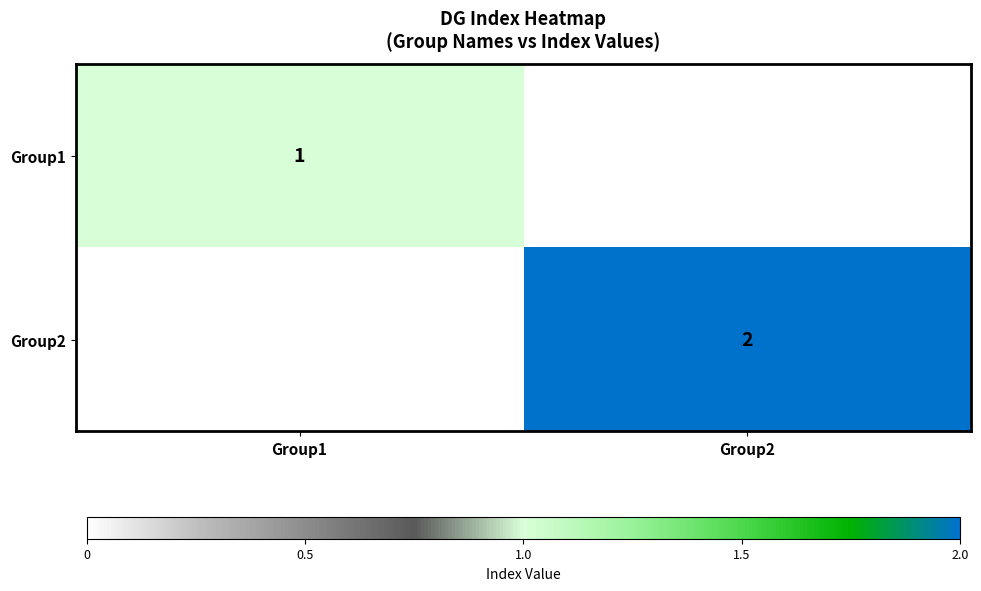

True or false: Group2 has a value of 1.0 at Group1.

True